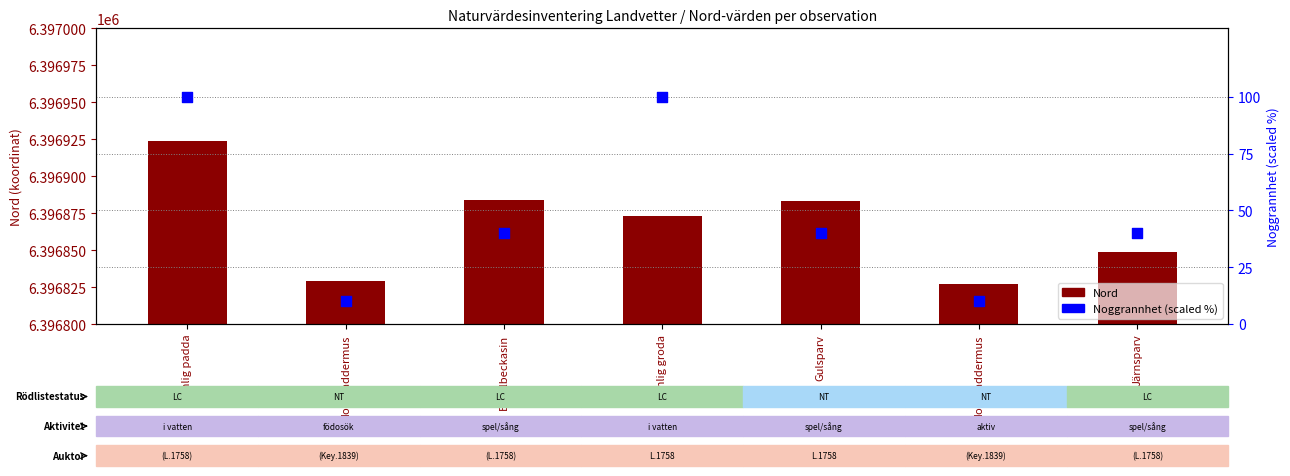

What is the total value across all series at Gulsparv?

6396923